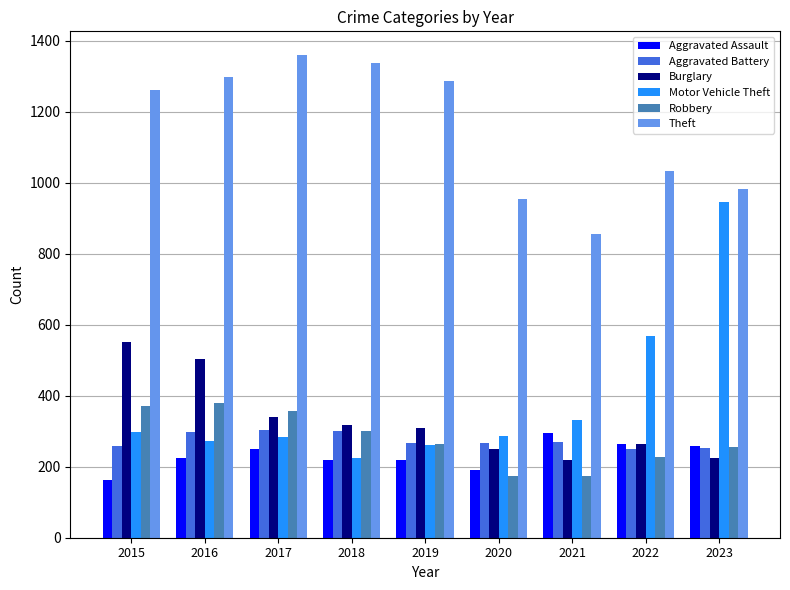

Read the Aggravated Assault value at 2017.

251